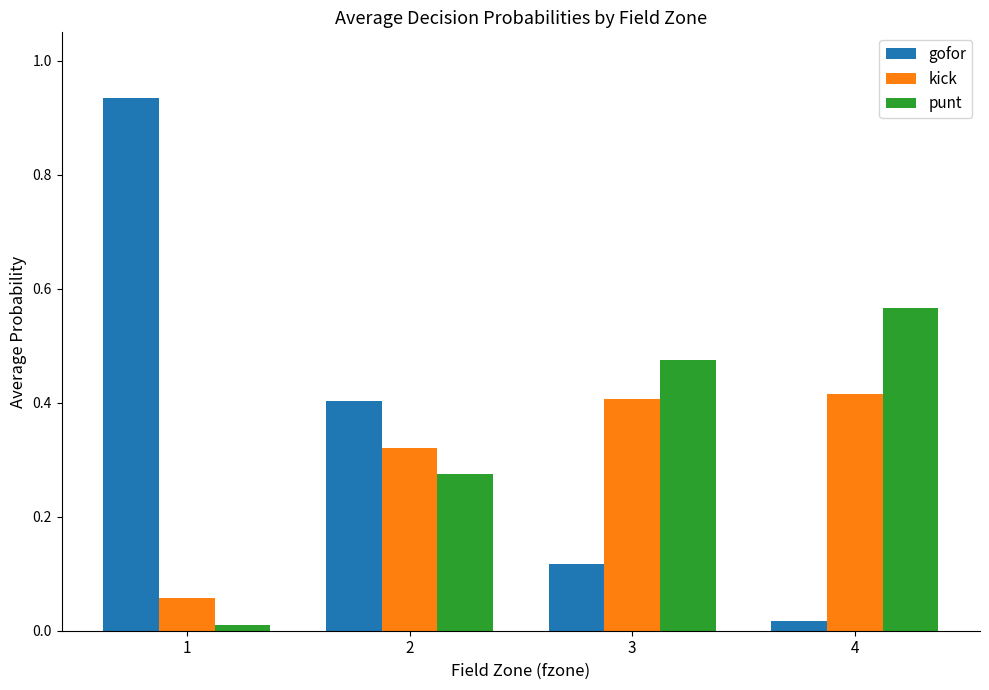

Between 1 and 4, which series saw the biggest shift?

gofor